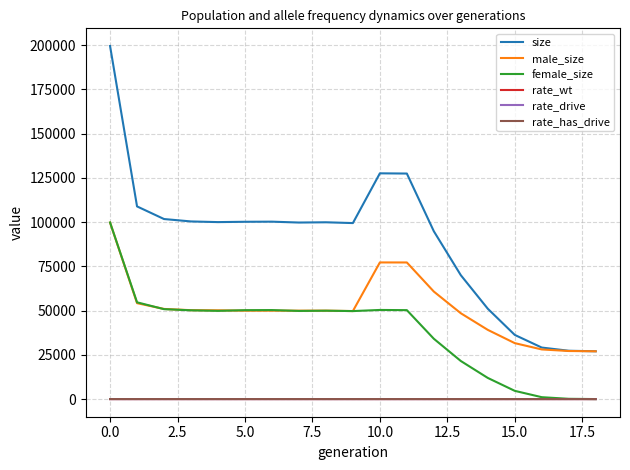

What is the lowest value of the size series?

27000.0